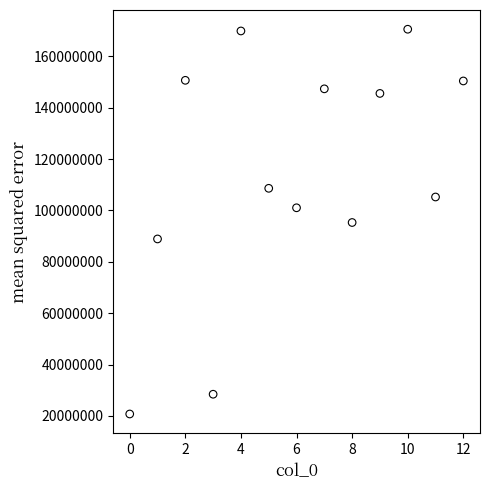

What is the range of Y values (max minus min)?

149768648.3